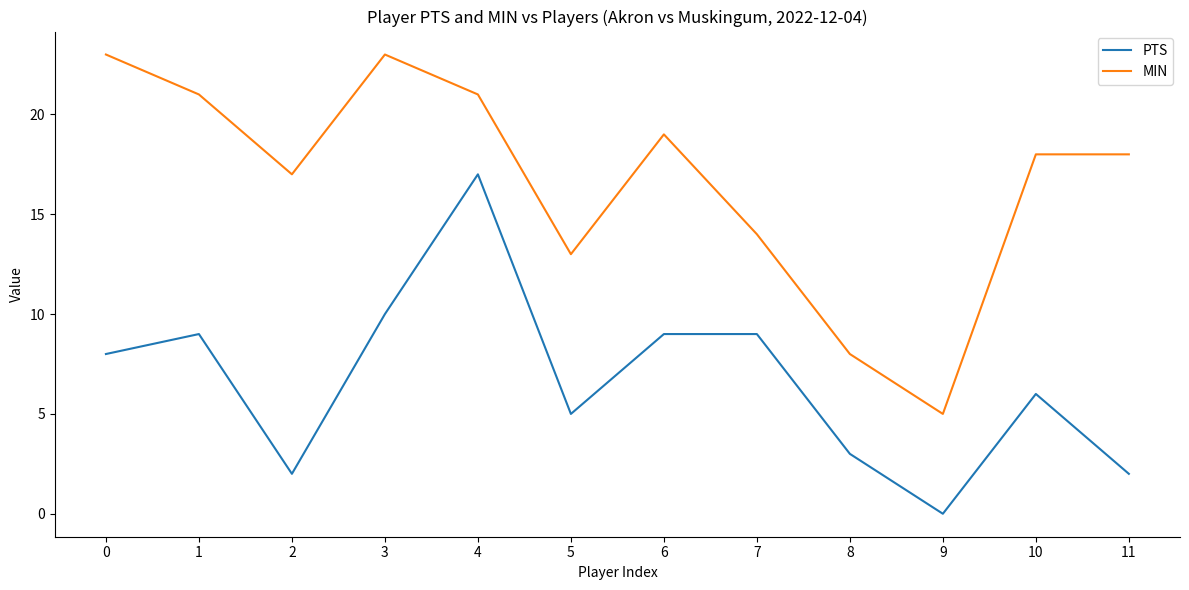

How many lines are shown in the chart?

2